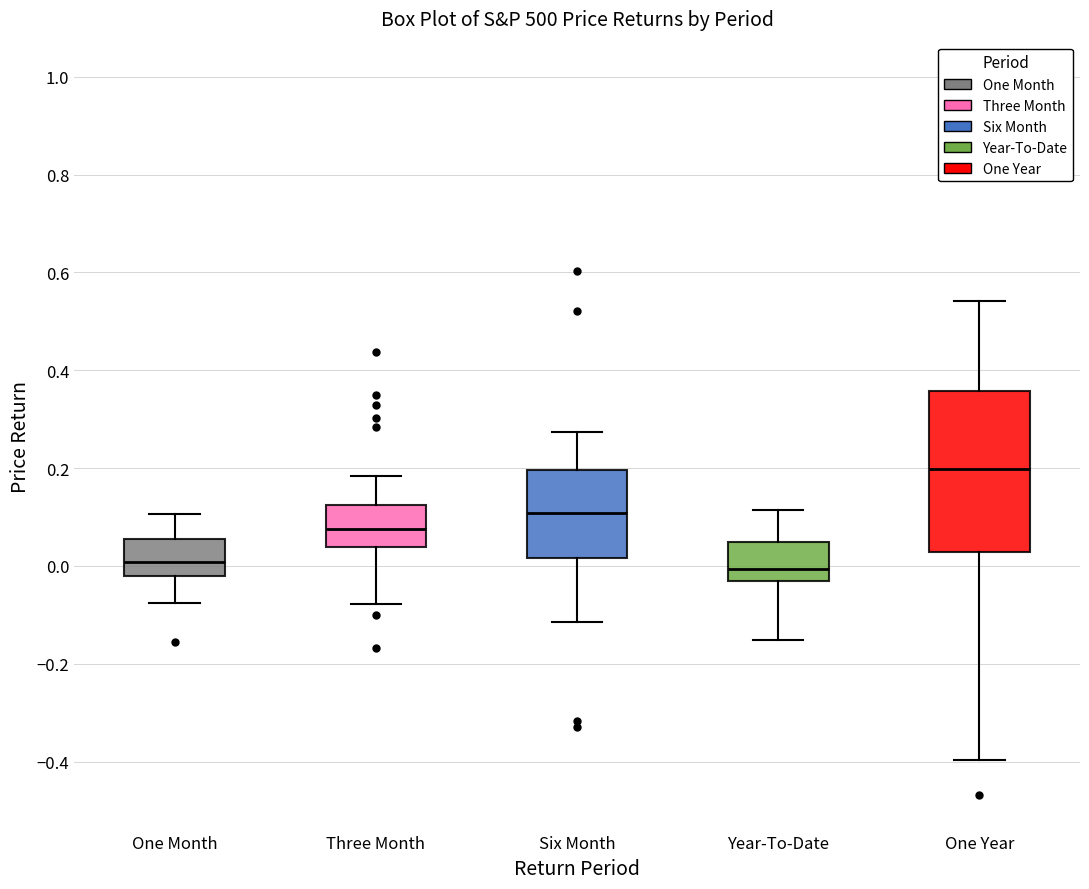

Reading left to right, read every box against the y-axis: the position of its median line, the range the box covers, and the ends of its whiskers. The values are not printed on the chart, so give them approximately, as read against the axis.

One Month: median 0.00, box -0.02 to 0.06, whiskers -0.08 to 0.10
Three Month: median 0.08, box 0.04 to 0.12, whiskers -0.08 to 0.18
Six Month: median 0.10, box 0.02 to 0.20, whiskers -0.12 to 0.28
Year-To-Date: median 0.00, box -0.04 to 0.04, whiskers -0.16 to 0.12
One Year: median 0.20, box 0.02 to 0.36, whiskers -0.40 to 0.54